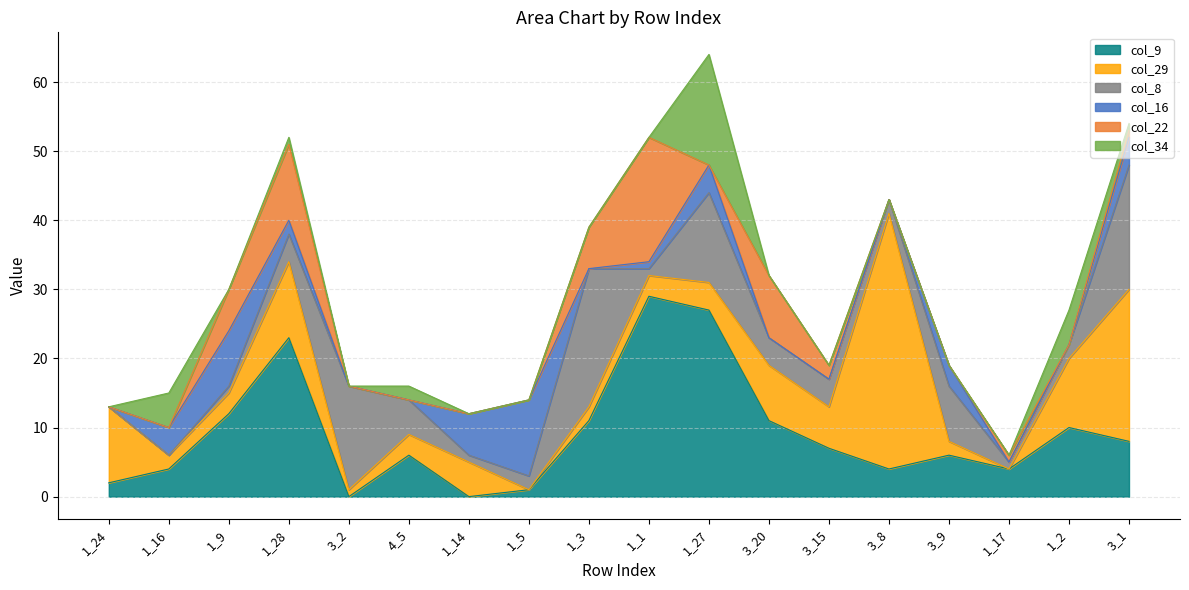

What are all the series names shown in the legend?

col_9, col_29, col_8, col_16, col_22, col_34